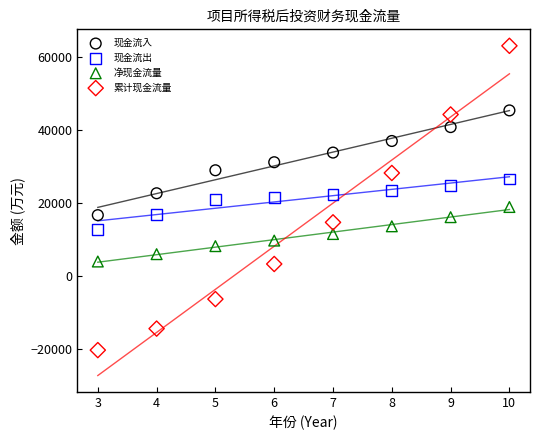

Which series has the largest Y range (max minus min)?

累计现金流量